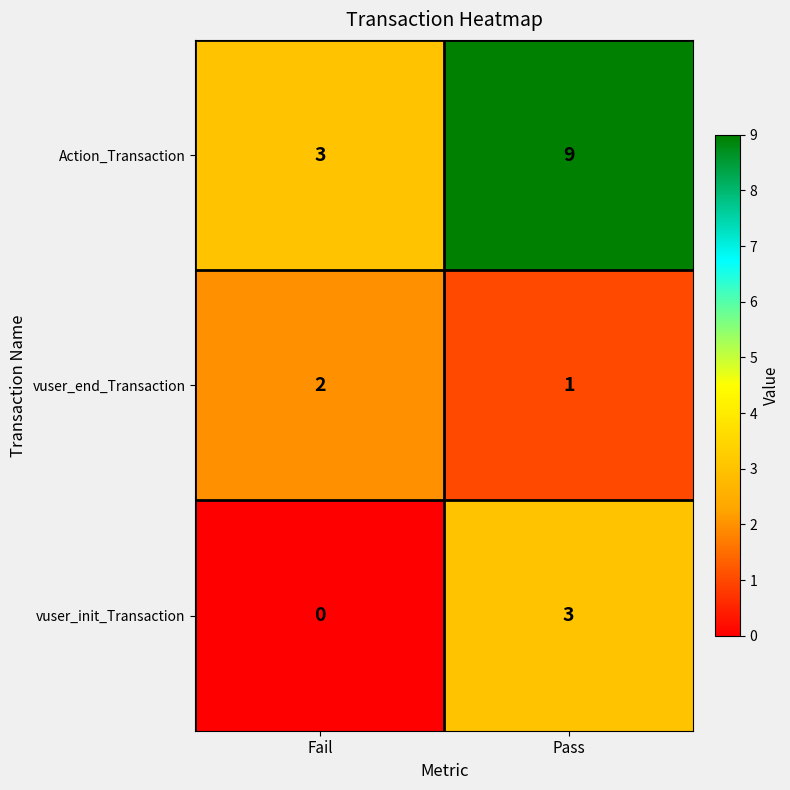

What is the total value across all series at Pass?

13